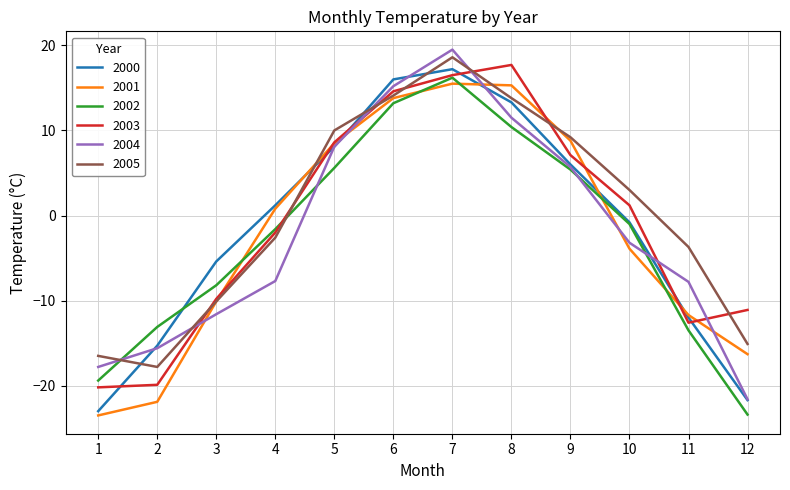

Count the number of categories in the chart.

12